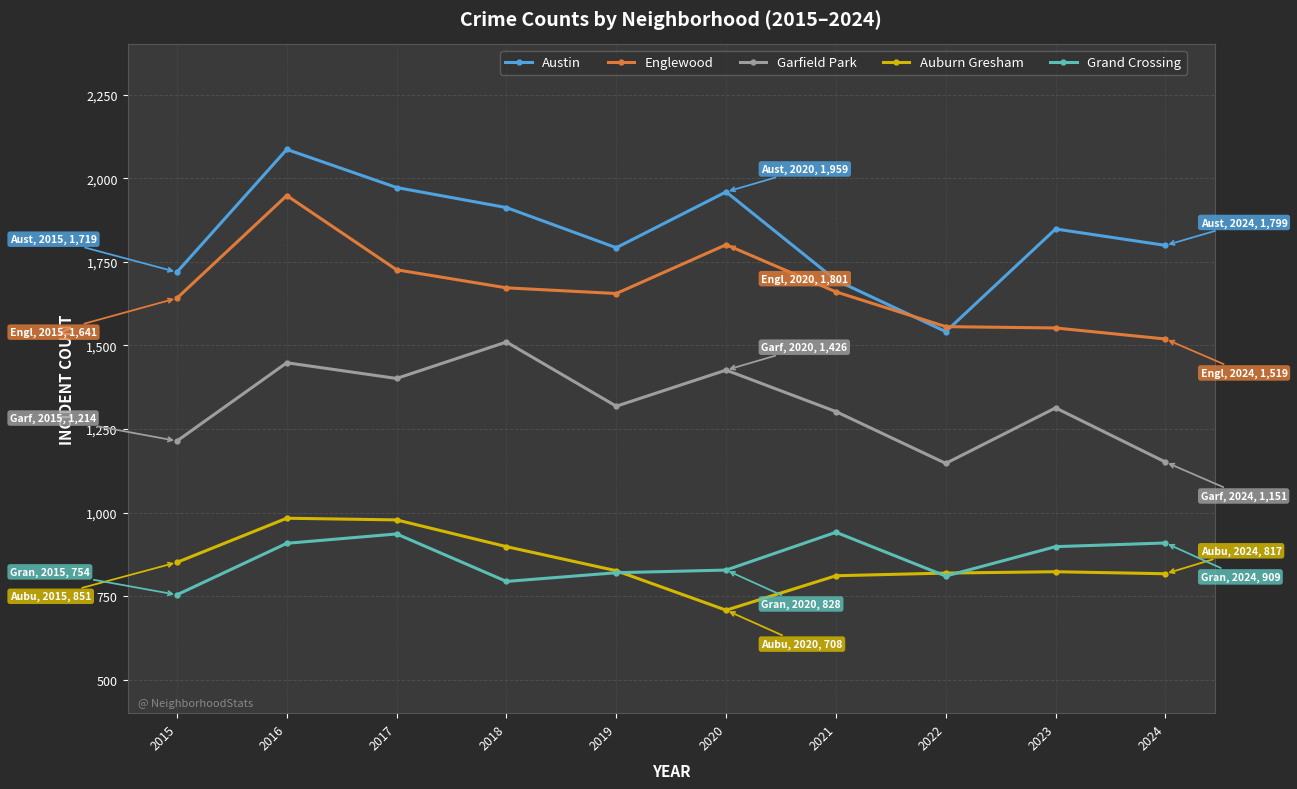

Where does the Englewood series first go above 1660?

2016